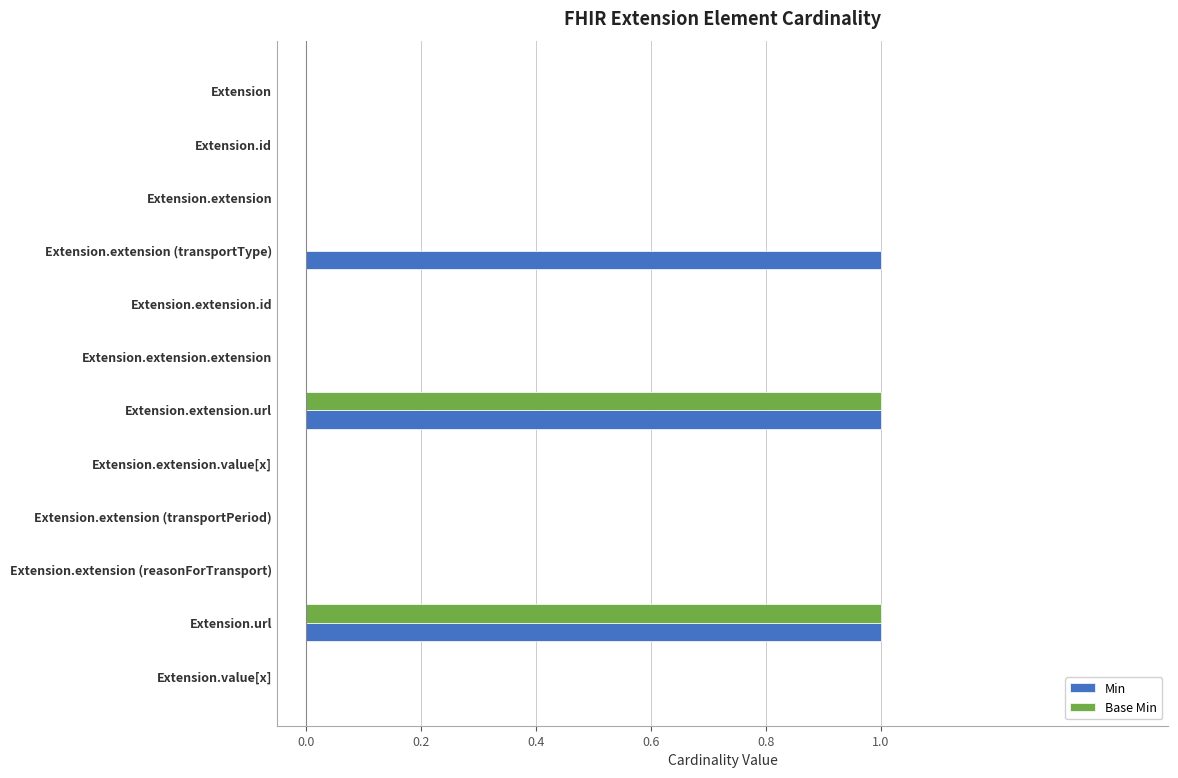

Which series changed the most between Extension.extension (transportType) and Extension.extension.value[x]?

Min